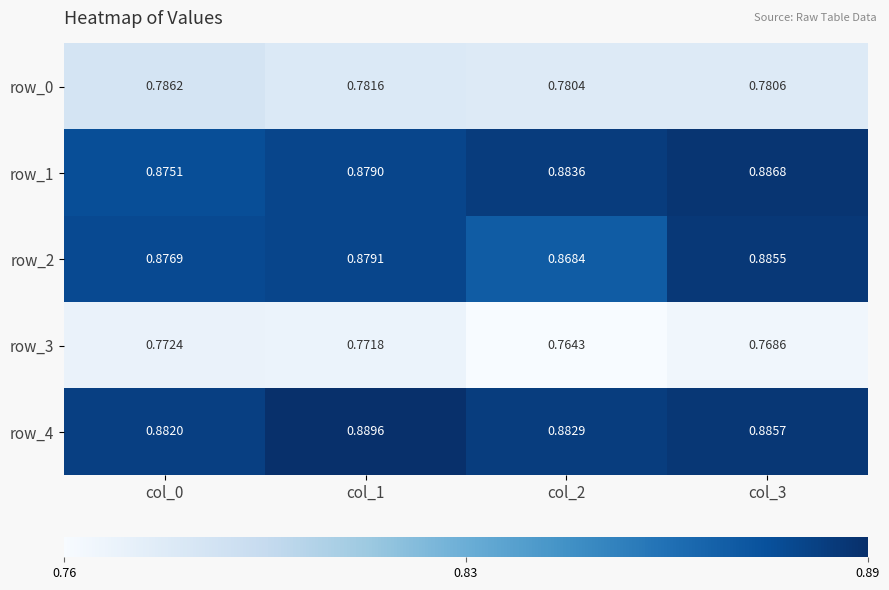

What is the maximum value for row_1?

0.9